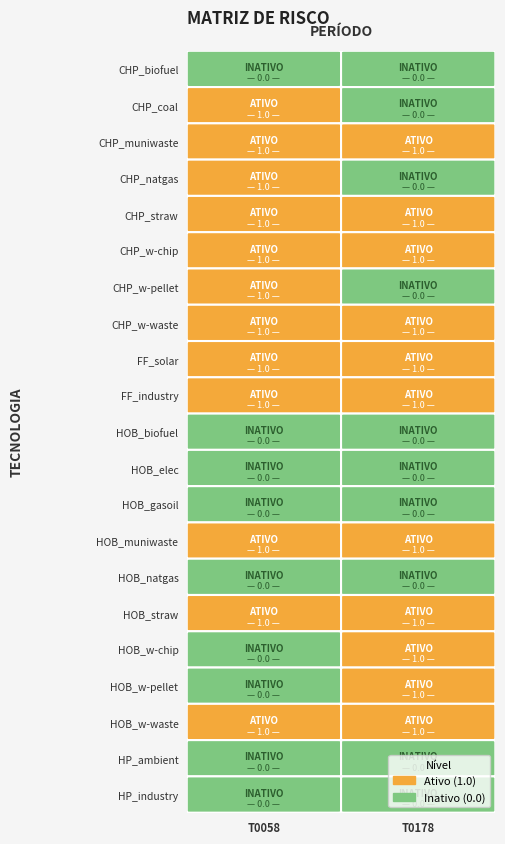

Which series has the largest total across all categories?

T0058